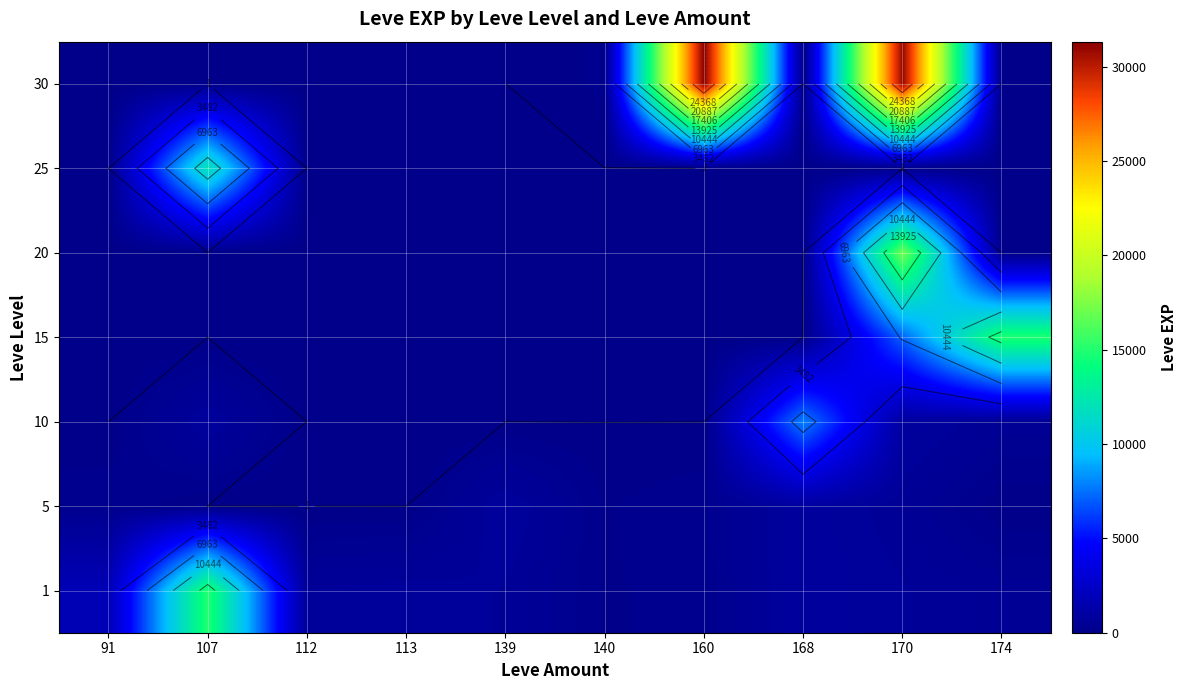

Is the value of 30 at 112 greater than the value of 25 at 174?

No